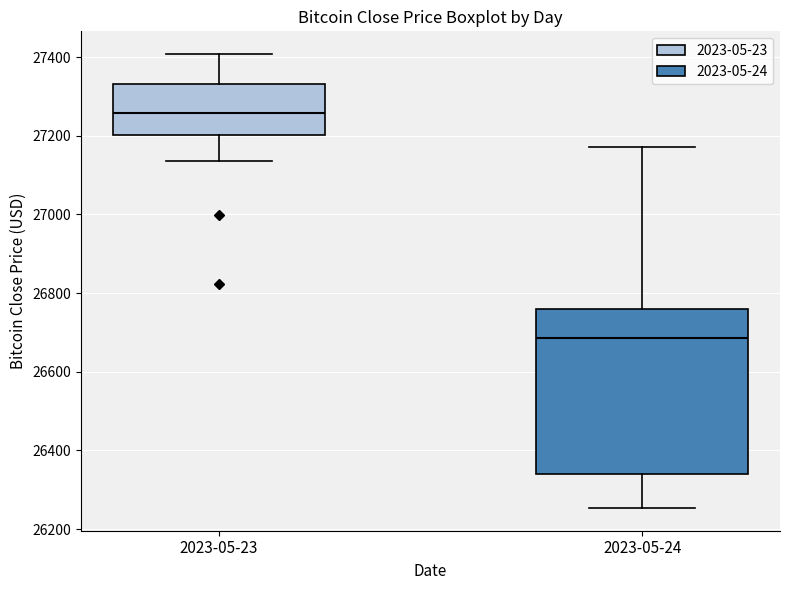

Reading left to right, read every box against the y-axis: the position of its median line, the range the box covers, and the ends of its whiskers. The values are not printed on the chart, so give them approximately, as read against the axis.

2023-05-23: median 27260, box 27200 to 27340, whiskers 27140 to 27400
2023-05-24: median 26680, box 26340 to 26760, whiskers 26260 to 27180